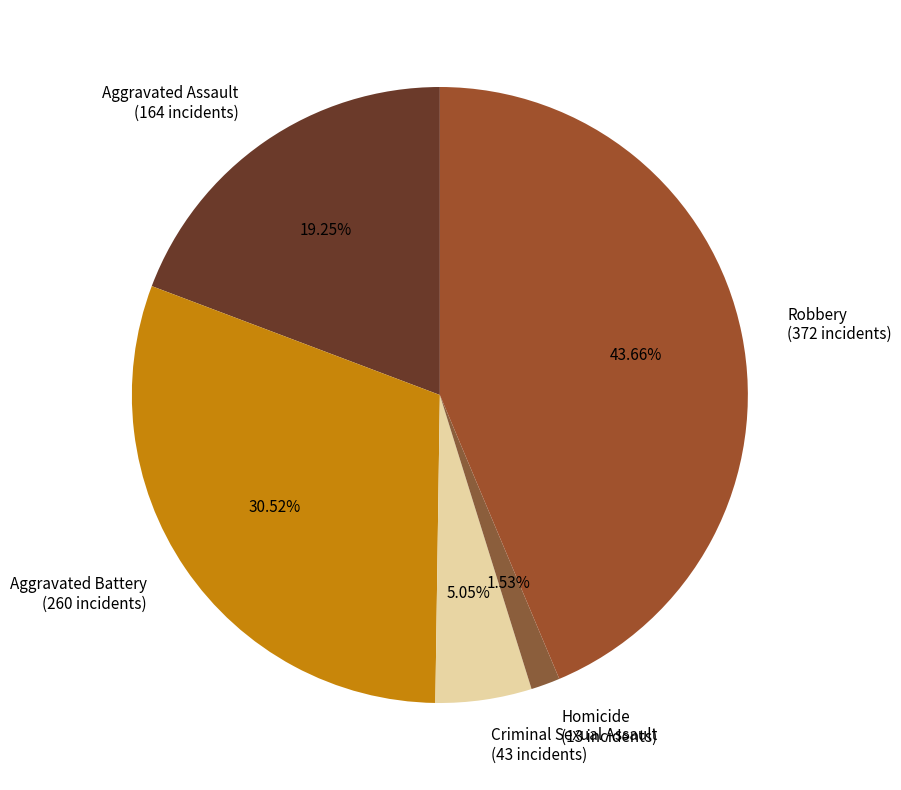

To the nearest percent, what is the difference between the Aggravated Battery and Robbery slice percentages?

13%